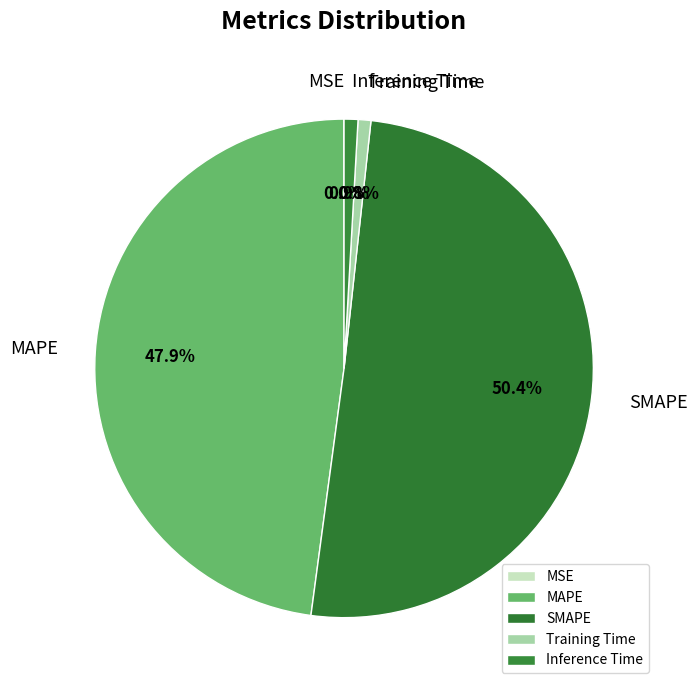

What percentage is the SMAPE slice, to the nearest percent?

50%